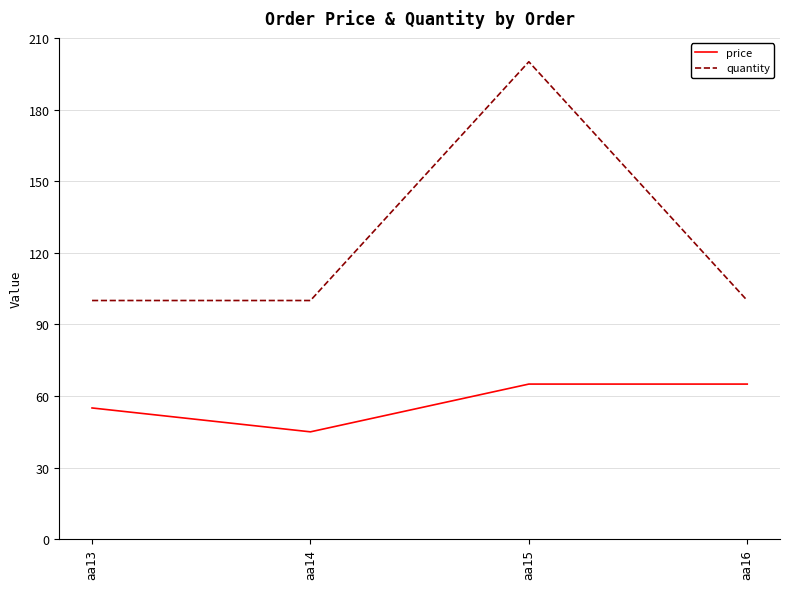

How many distinct data groups are displayed?

2